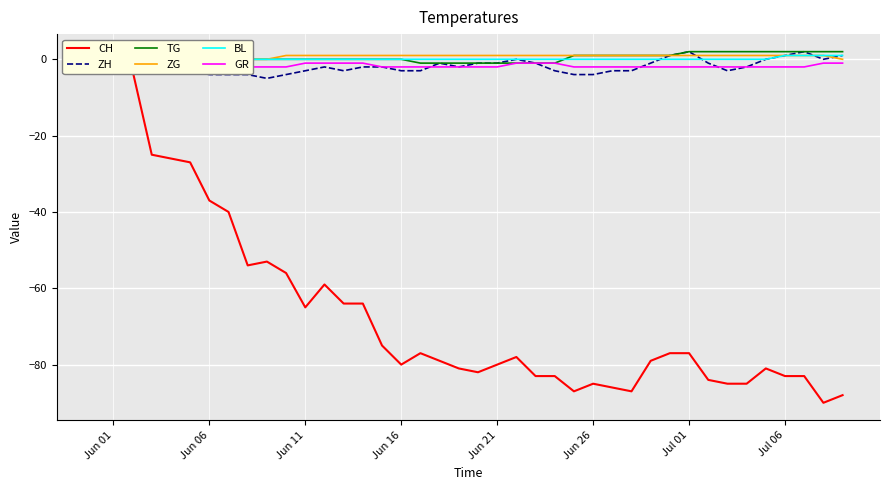

How many lines are shown in the chart?

6